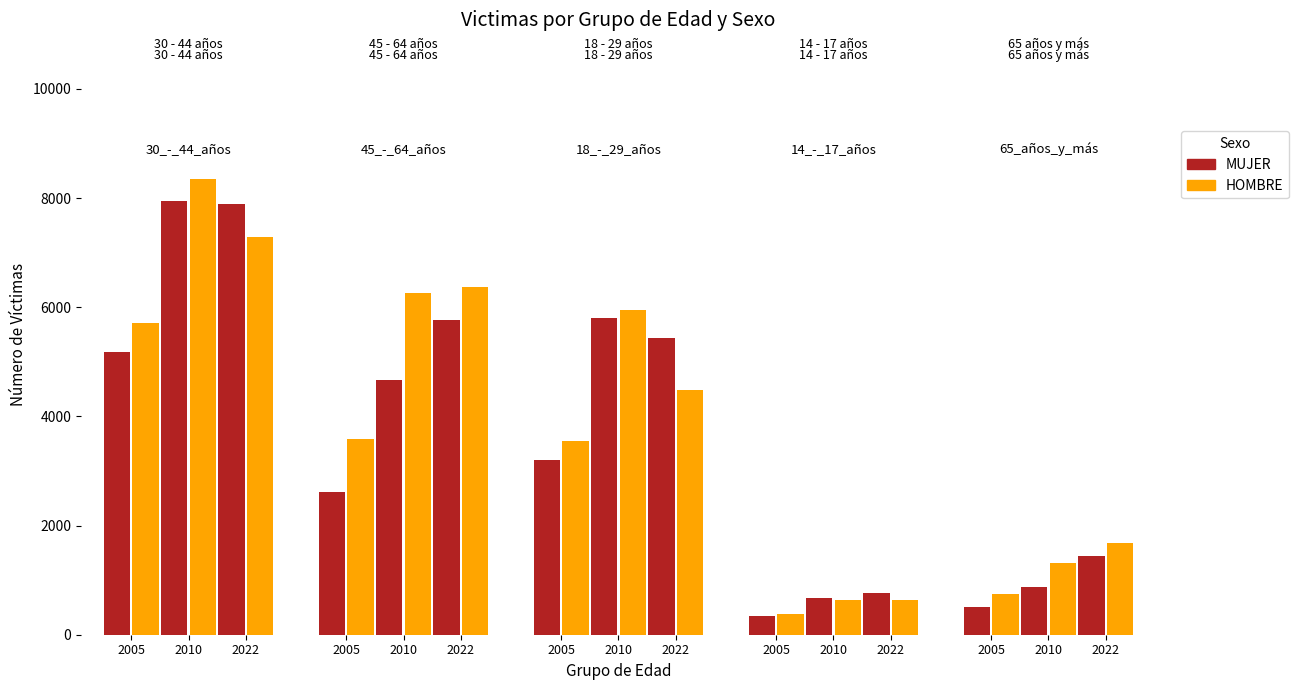

How many series are shown in this chart?

6